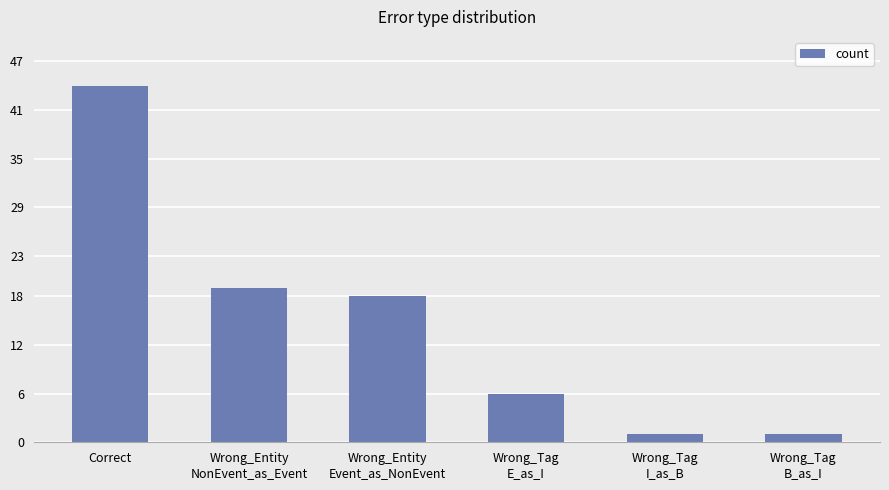

What is the value of the 6th bar from the left?

1